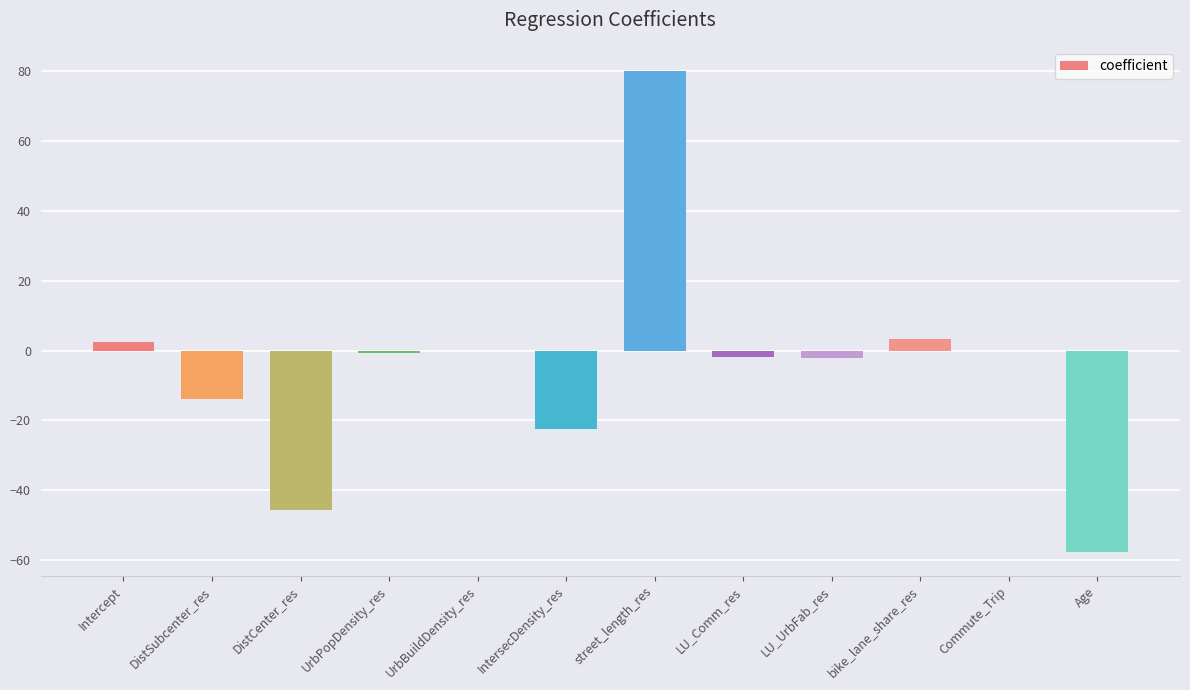

Between Intercept and UrbBuildDensity_res, which is larger?

Intercept